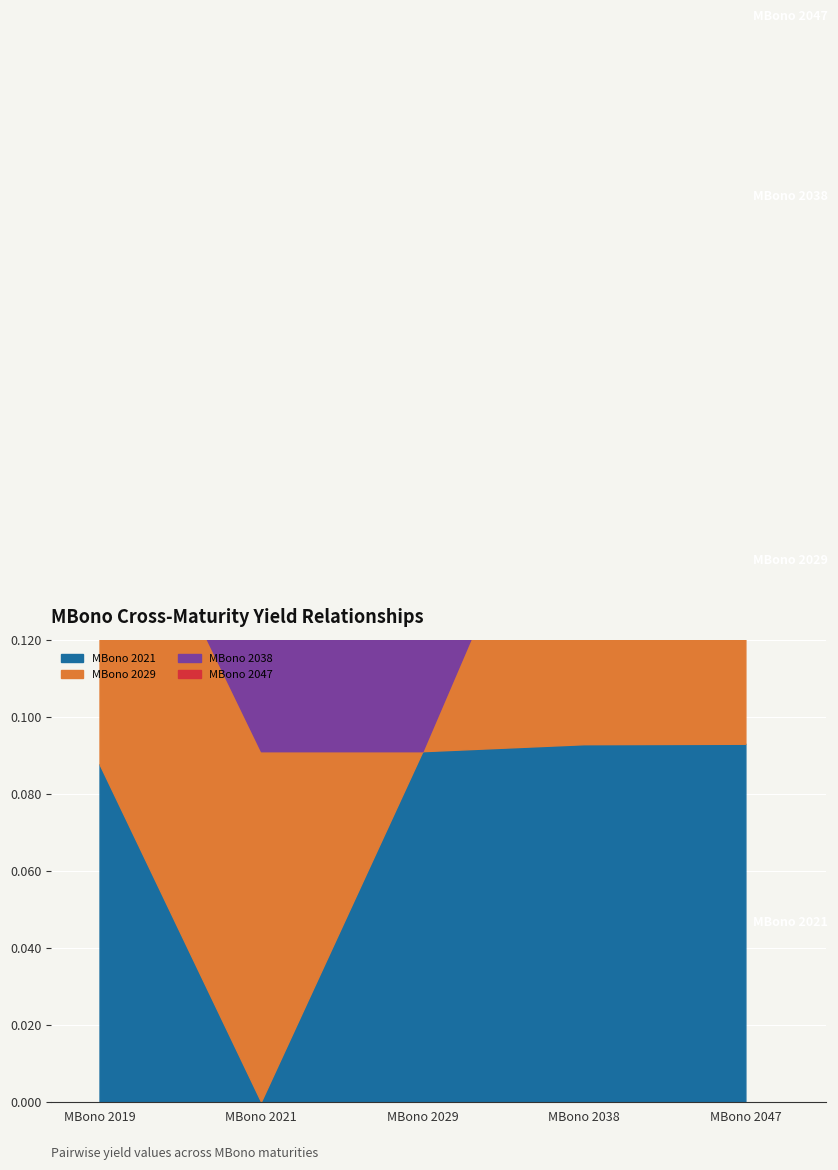

Count the MBono 2021 values in the range 0 to 1.

5